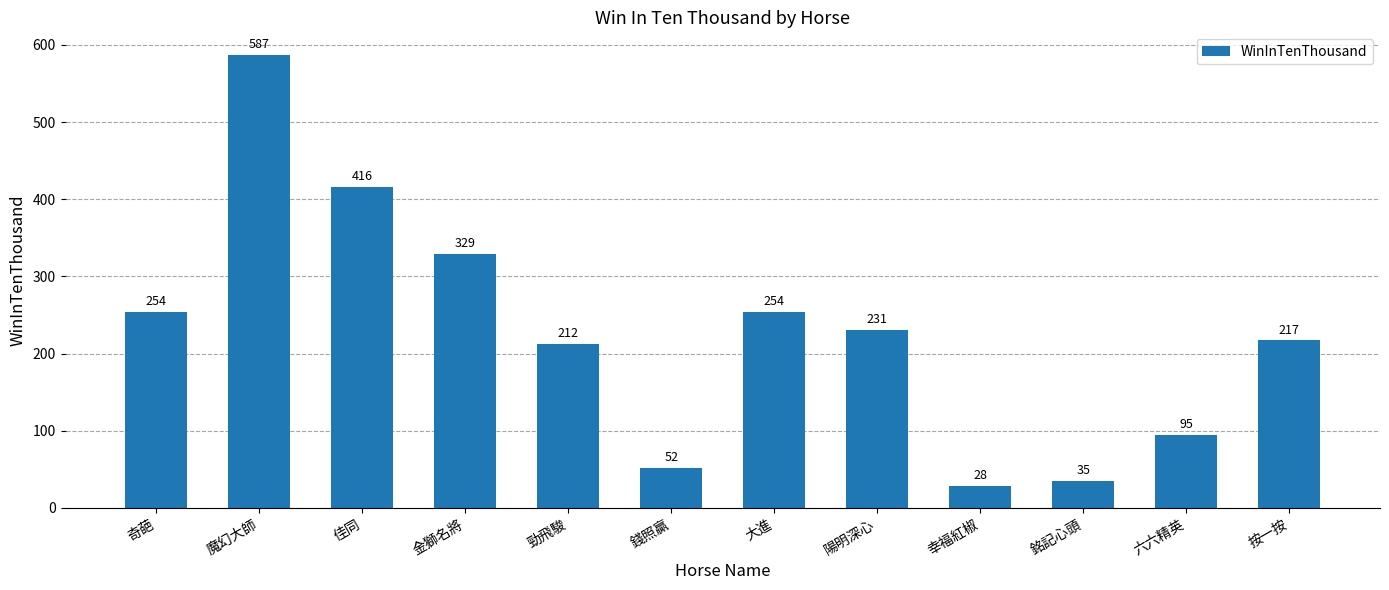

What is the difference between the maximum and second lowest values?

552